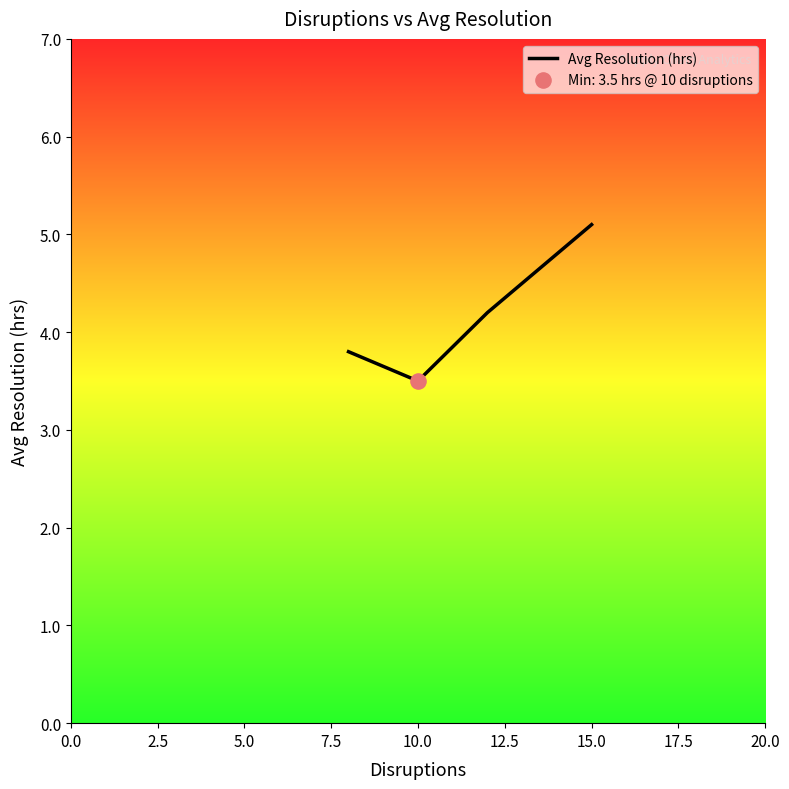

What is the smallest value displayed?

3.5